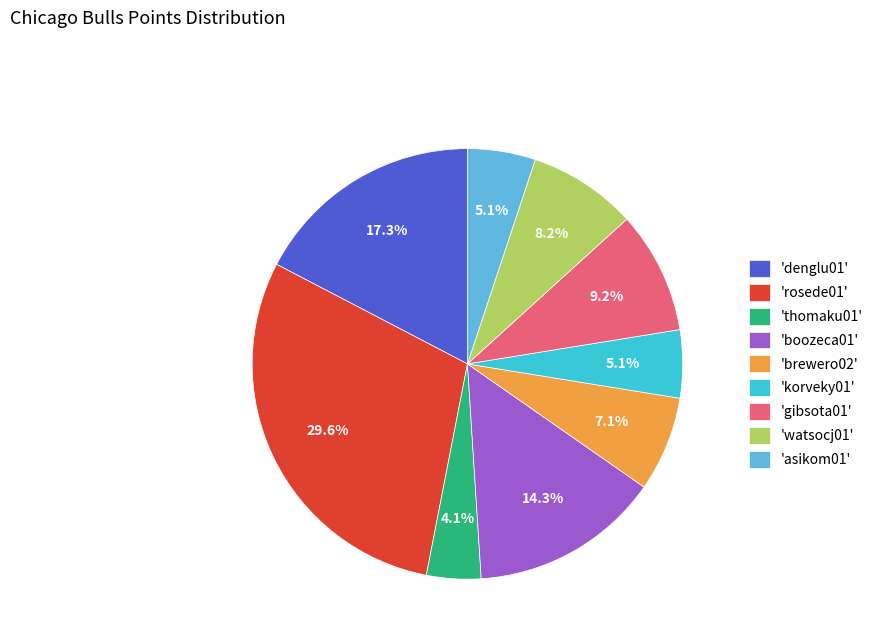

Combined, do 'asikom01' and 'rosede01' account for over 50%?

No